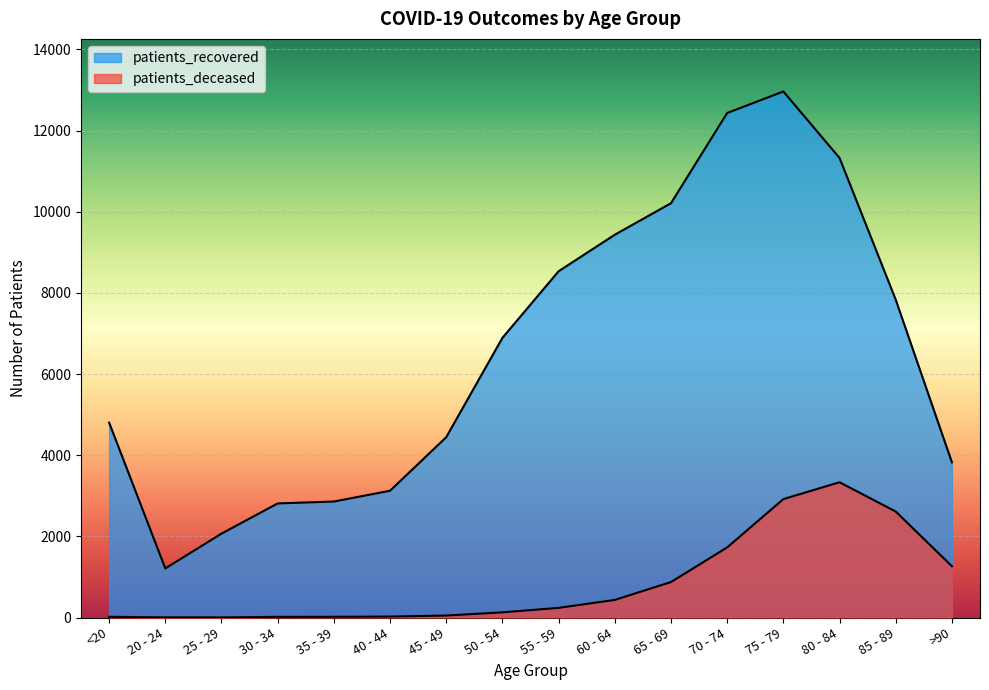

What is the sum of the patients_deceased values at 40 - 44 and 85 - 89?

2636